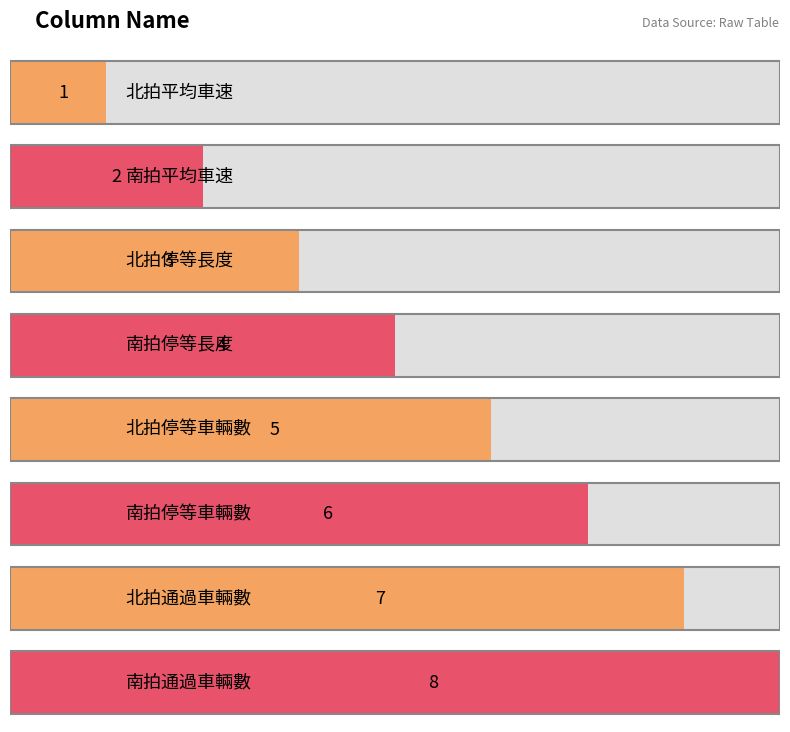

What is the difference between the values at 南拍停等車輛數 and 南拍平均車速?

4